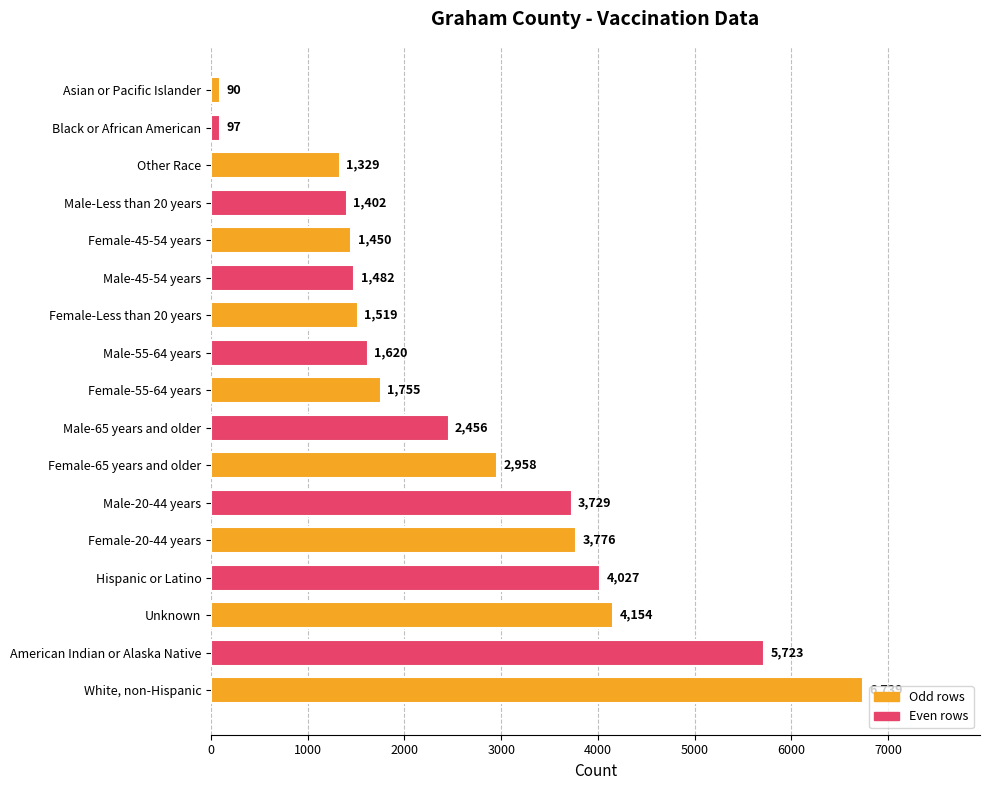

How many bars are there in total?

17